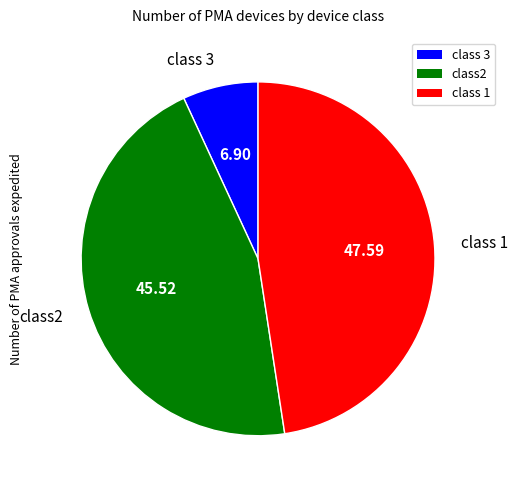

What is the ratio of the value at class2 to the value at class 1?

1.0